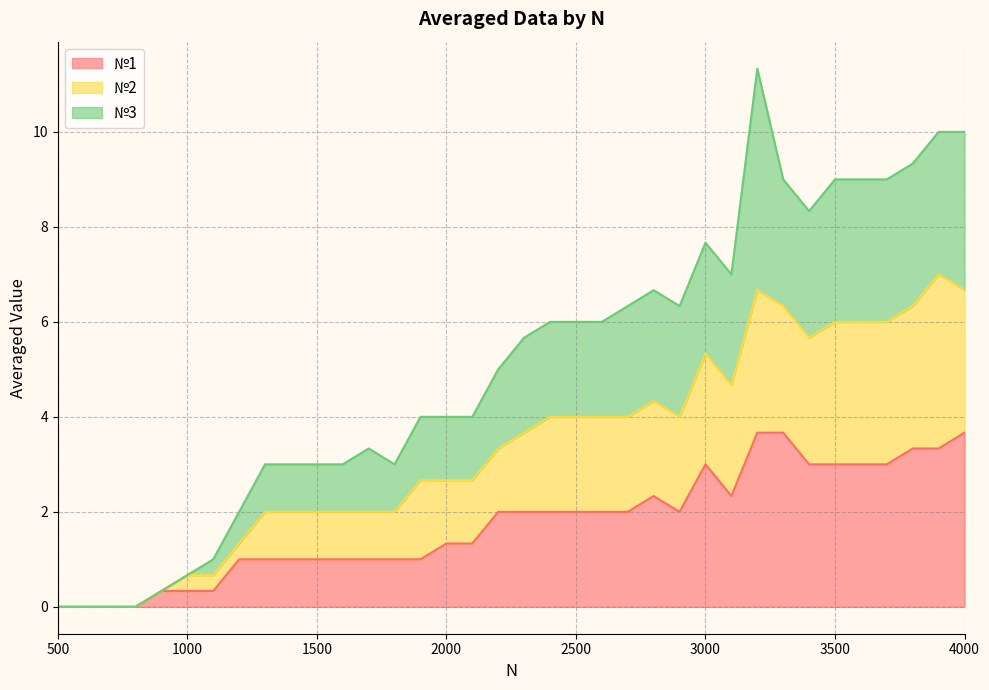

At which category does the chart reach its minimum across all series?

500